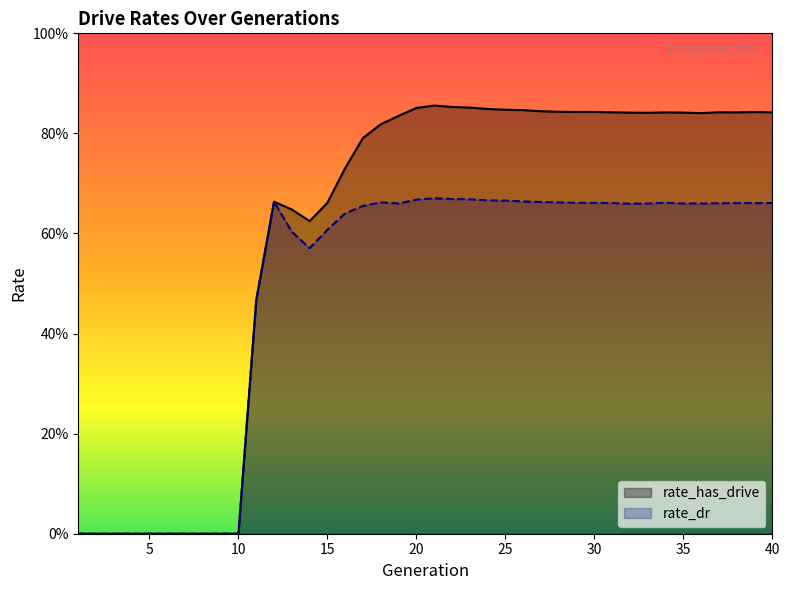

True or false: rate_has_drive and rate_dr intersect in this chart.

False